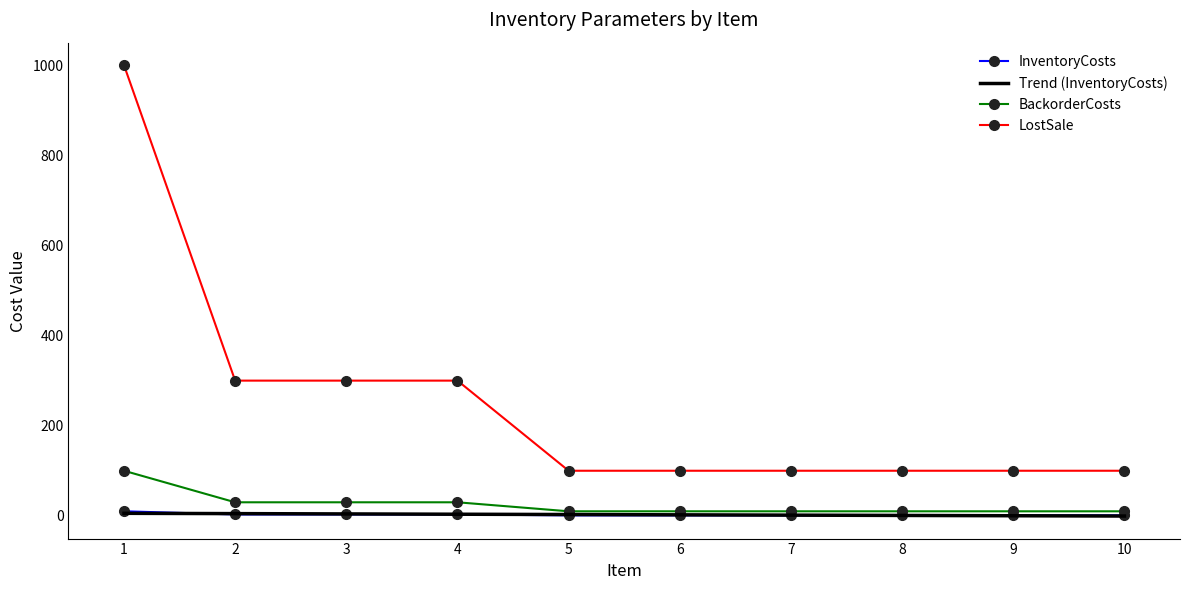

Which series has the largest total across all categories?

LostSale